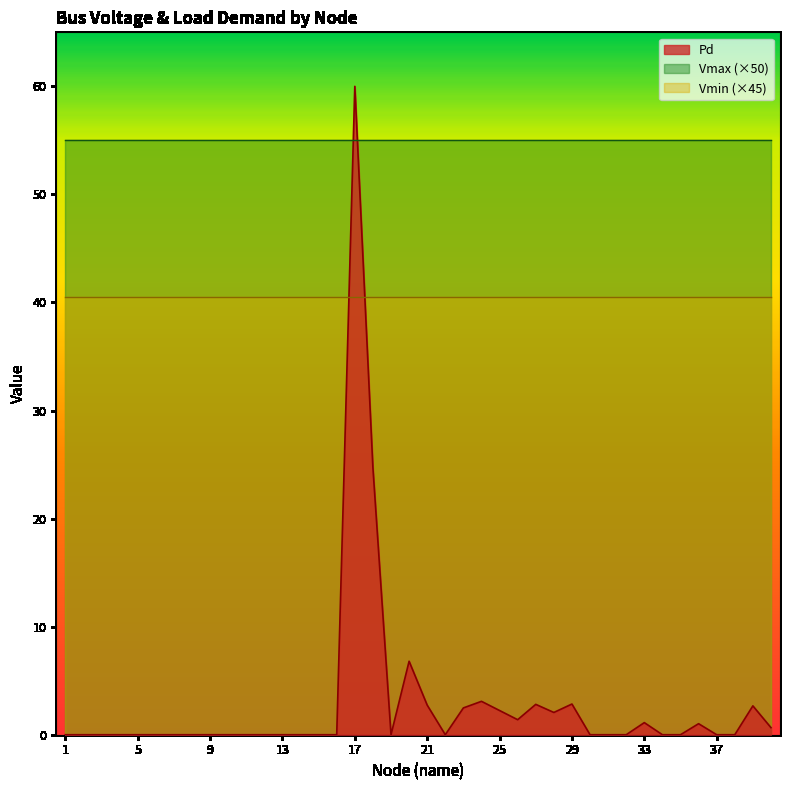

At which label does Pd reach its peak?

17